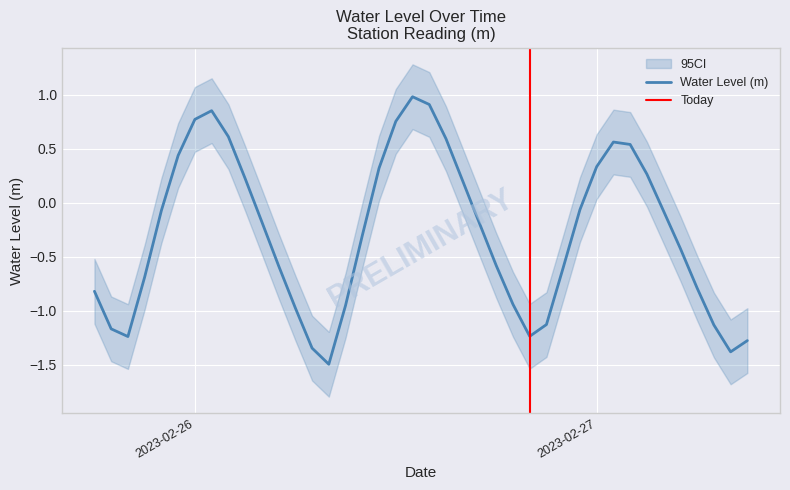

True or false: there are more than 1 points higher than both neighbors.

True